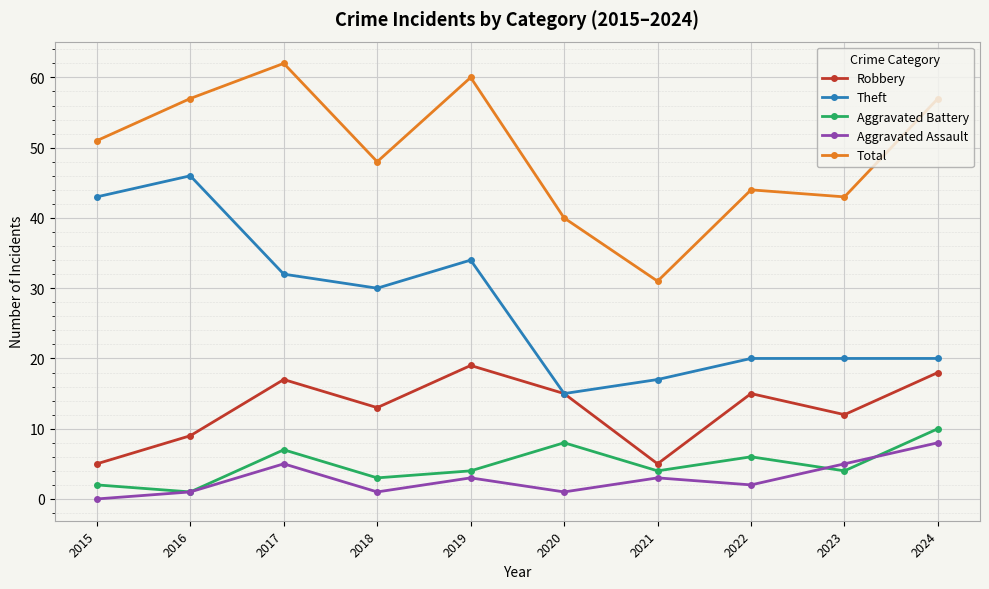

What is the minimum value for Total?

31